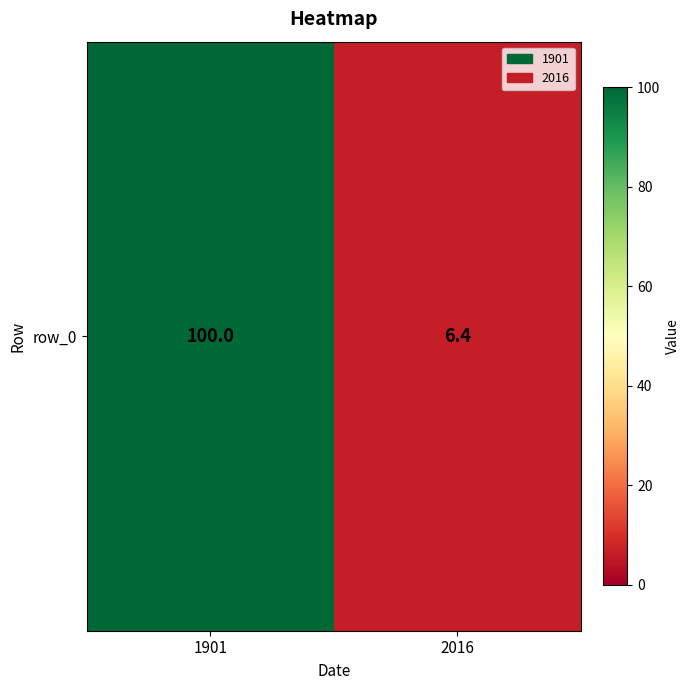

Which has a higher value, 2016 or 1901?

1901